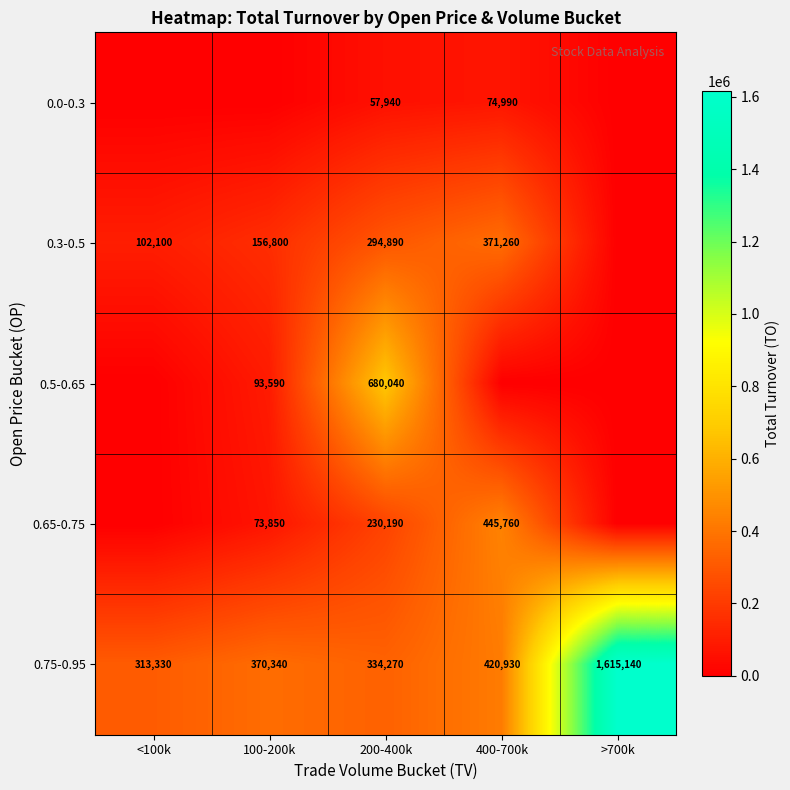

True or false: 0.65-0.75 has a value of 445760 at 400-700k.

True